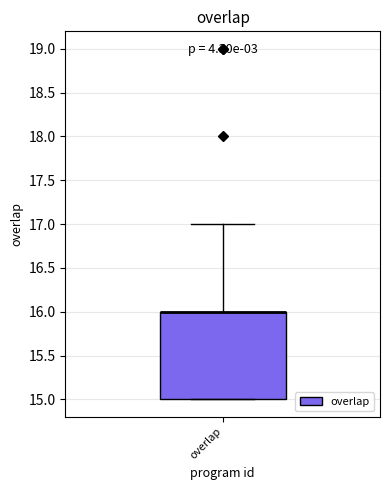

Where is the lower edge of the box for overlap on the y-axis? The values are not printed on the chart, so give them approximately, as read against the axis.

15